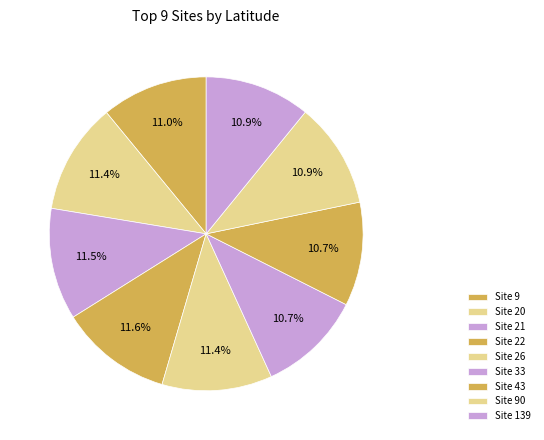

To the nearest percent, what is the average slice percentage?

11%